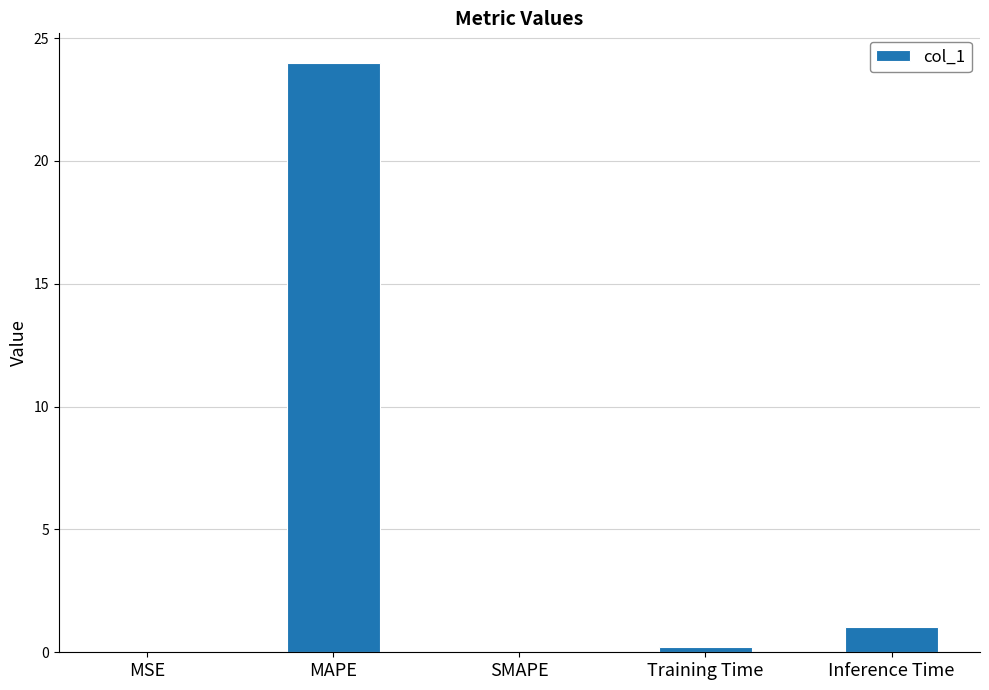

What is the change in value from Training Time to Inference Time?

+0.8